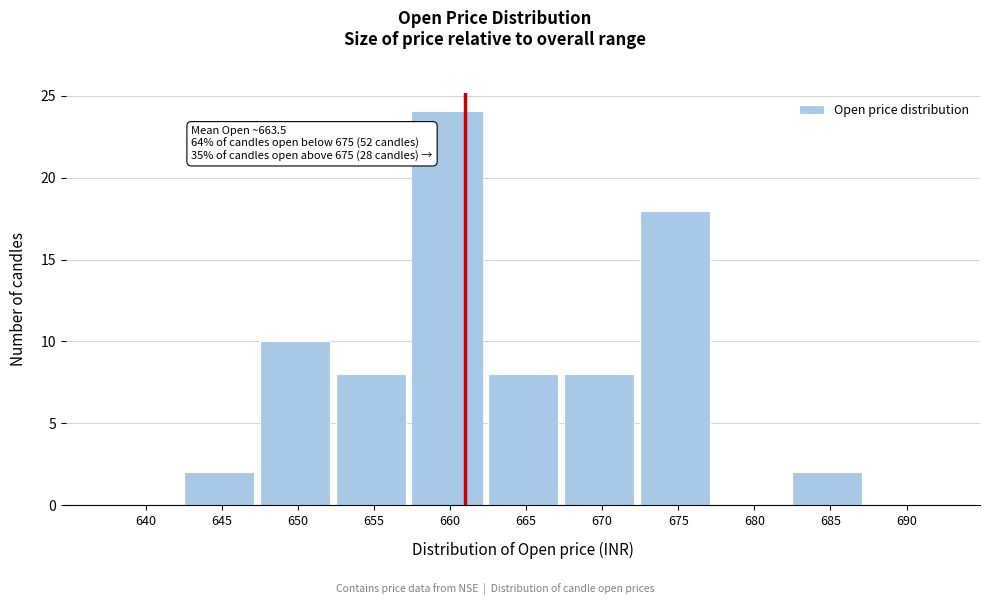

Reading left to right, list all the values displayed in this chart.

640=0	645=2	650=10	655=8	660=24	665=8	670=8	675=18	680=0	685=2	690=0